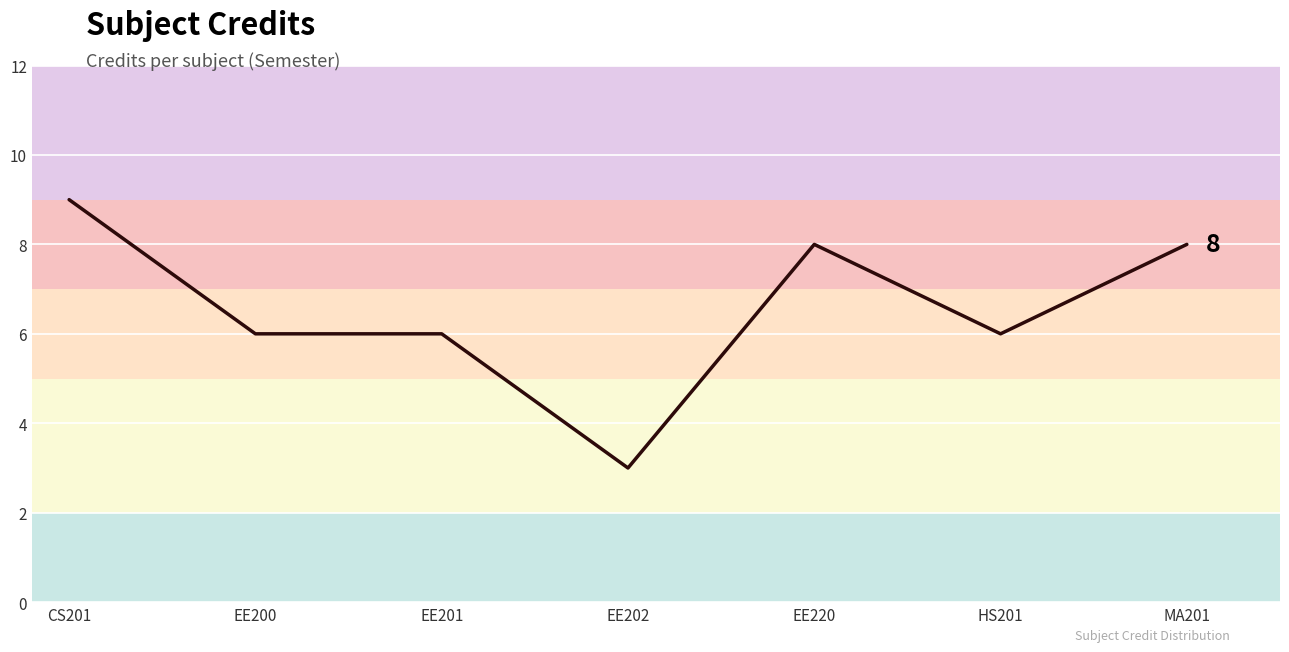

Count the number of data series in this chart.

1